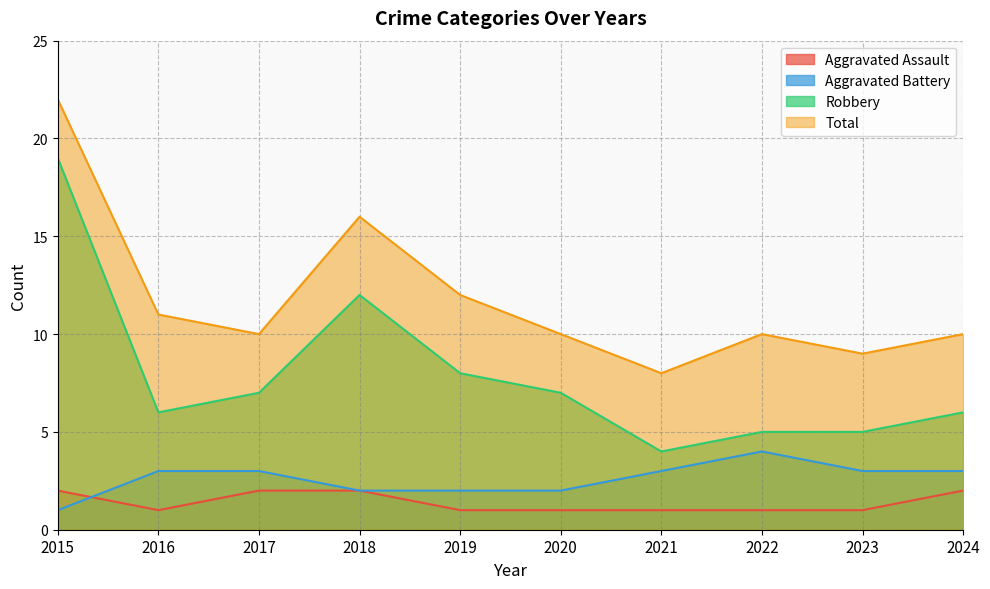

How many lines are shown in the chart?

4